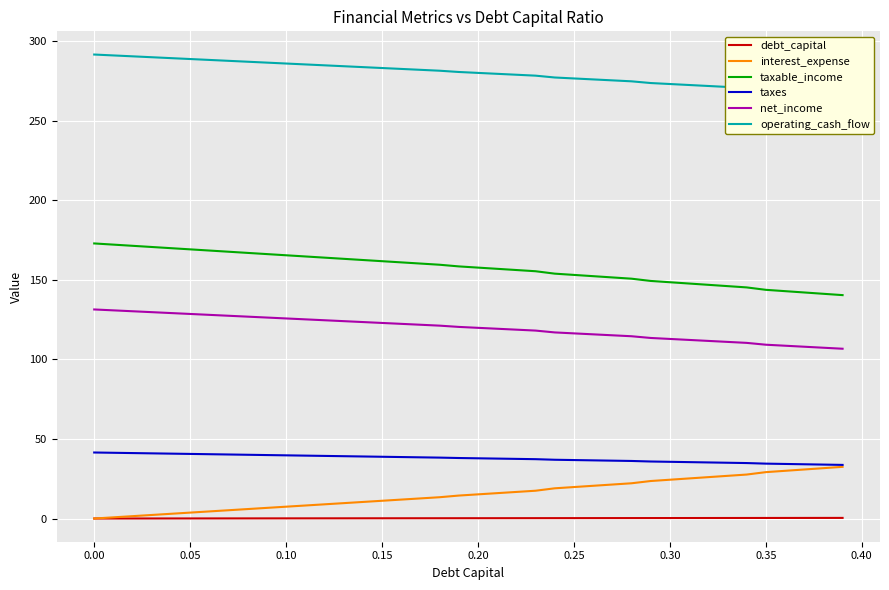

What is the sum of all net_income values?

4785.9